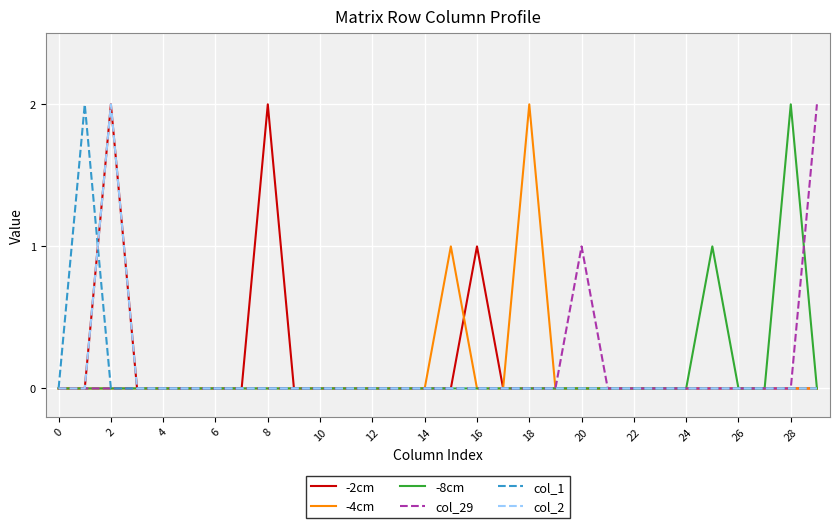

The value of col_1 at 8 is 0. True or false?

True